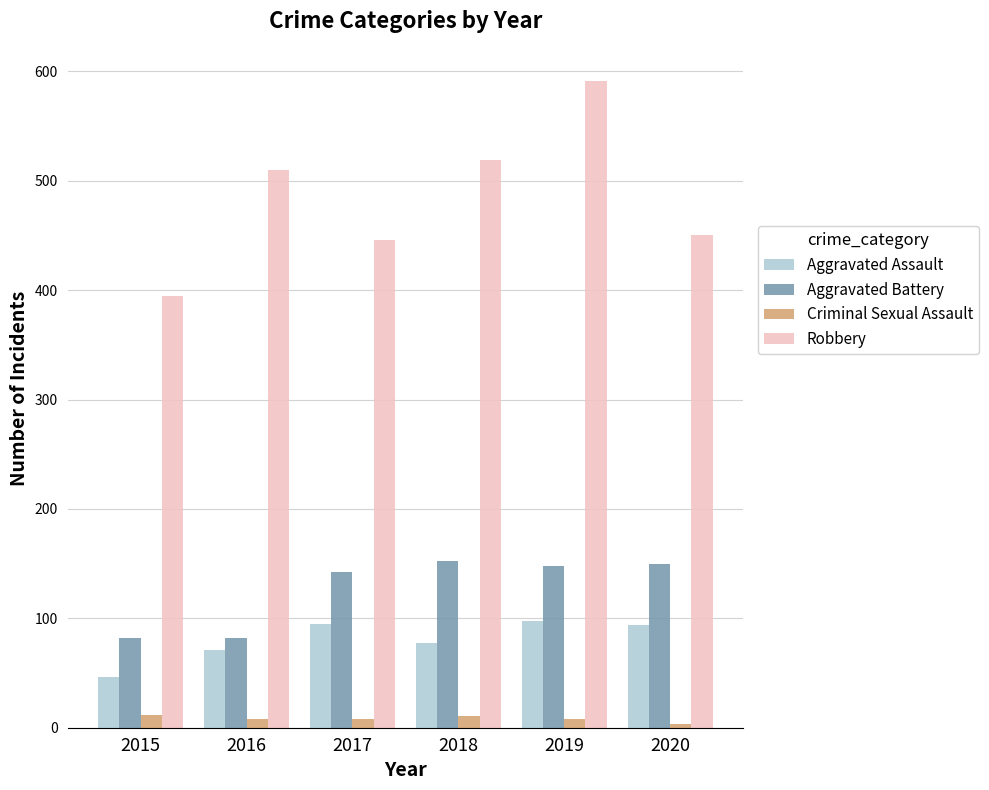

Is it true that Robbery equals 519 at 2018?

True